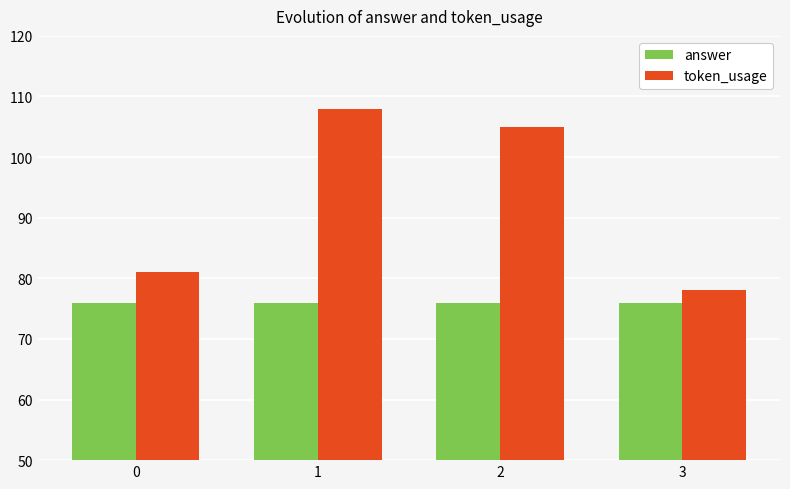

Is it true that answer equals 34 at 1?

False